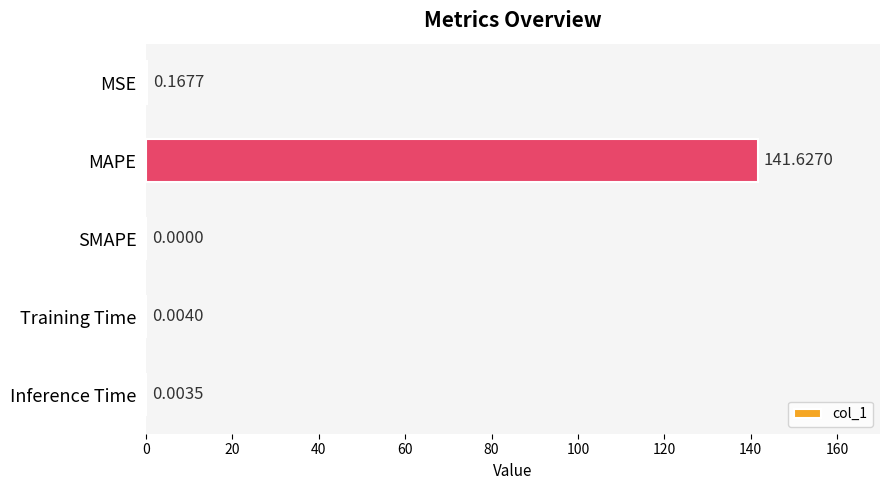

Which label corresponds to the largest value in the chart?

MAPE